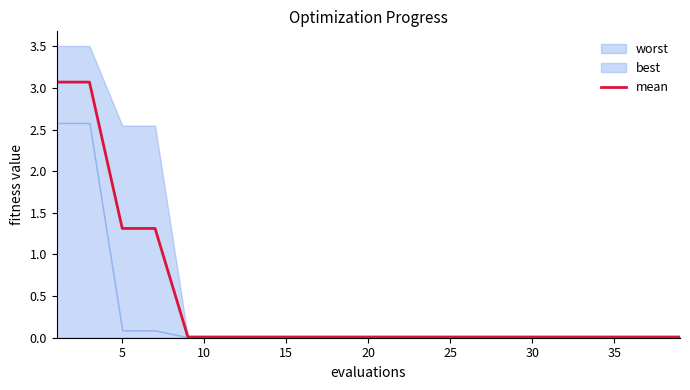

The mean series shows 0.0 at 25. True or false?

True